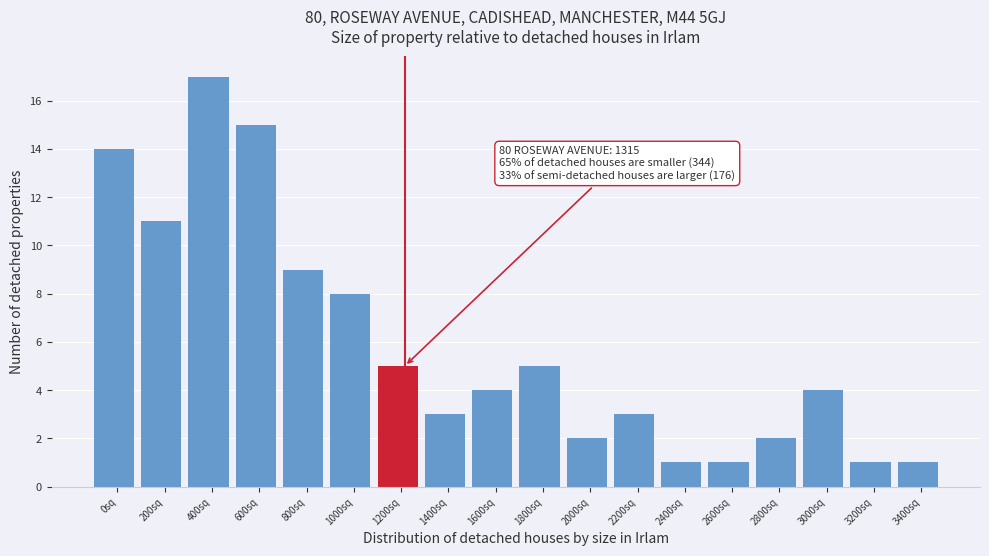

Reading left to right, transcribe all the data shown in this chart.

0sq=14	200sq=11	400sq=17	600sq=15	800sq=9	1000sq=8	1200sq=5	1400sq=3	1600sq=4	1800sq=5	2000sq=2	2200sq=3	2400sq=1	2600sq=1	2800sq=2	3000sq=4	3200sq=1	3400sq=1